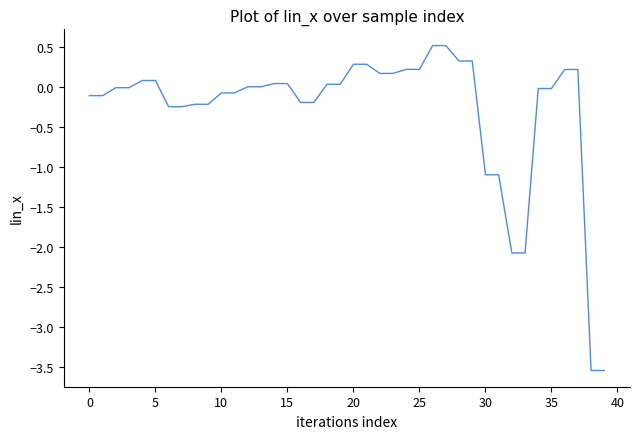

What is the maximum value shown in the chart?

0.5